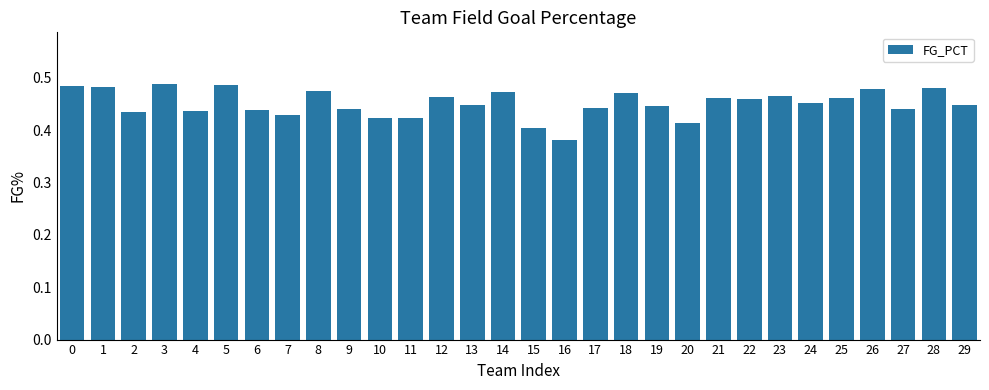

At which label is the value closest to 0?

16